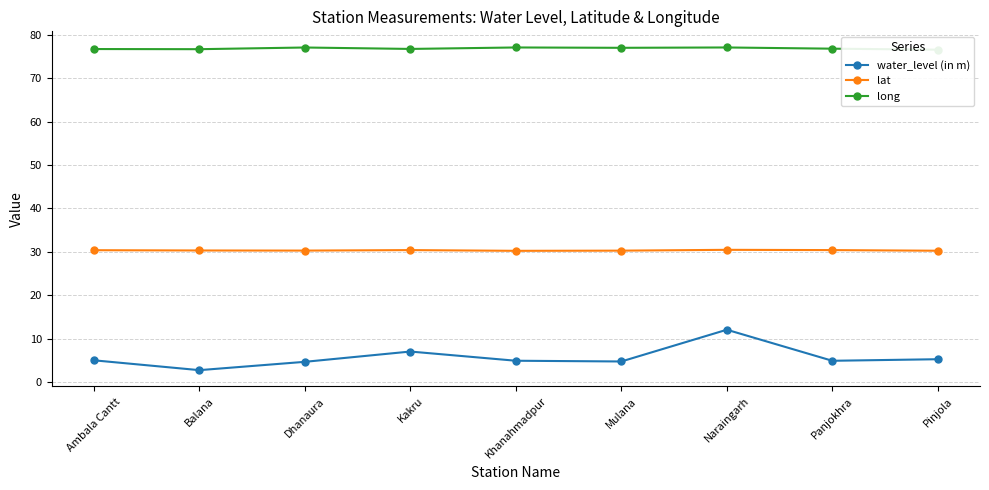

Reading left to right, list all the values displayed in this chart.

water_level (in m): 5.0	2.7	4.7	7.0	4.9	4.7	12.1	4.9	5.2
lat: 30.4	30.3	30.3	30.4	30.2	30.3	30.5	30.4	30.3
long: 76.8	76.7	77.1	76.8	77.1	77.0	77.1	76.8	76.6